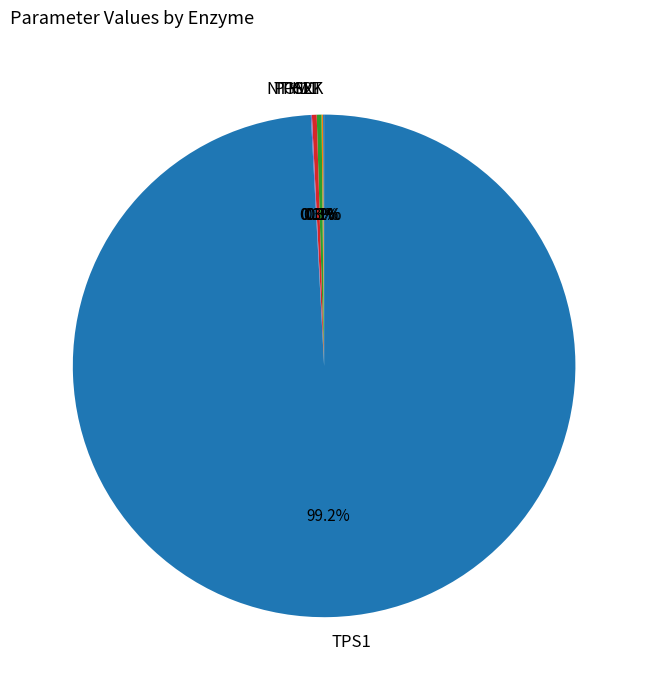

The PGM1 slice represents 14% of the pie. True or false?

False